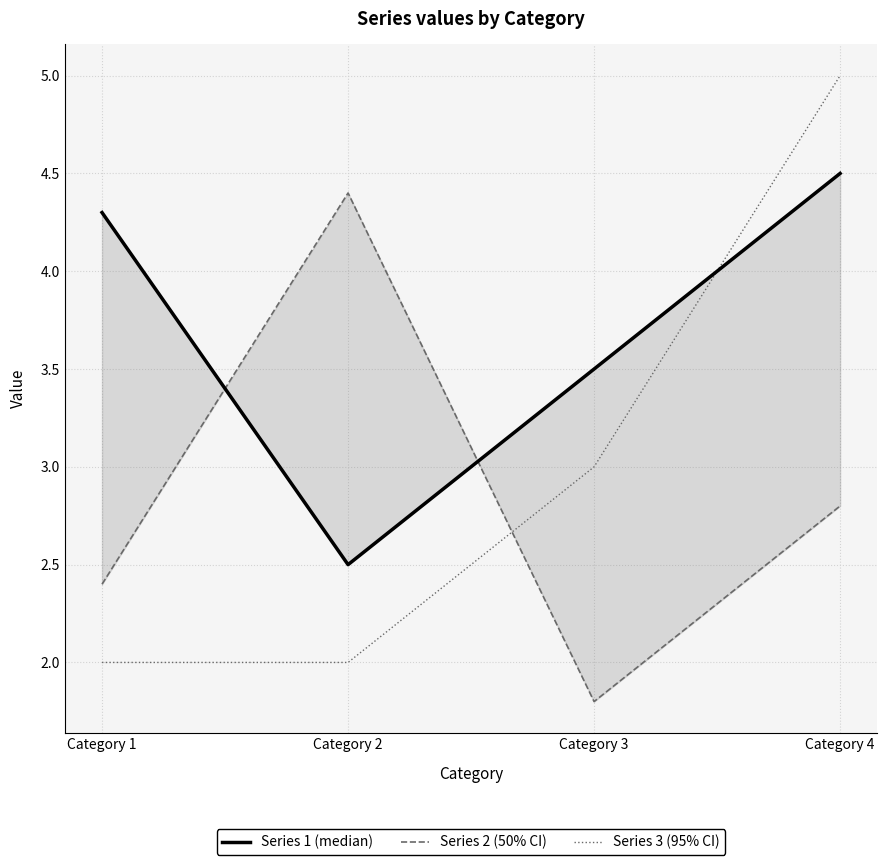

Which label corresponds to the largest value in the chart?

Category 4